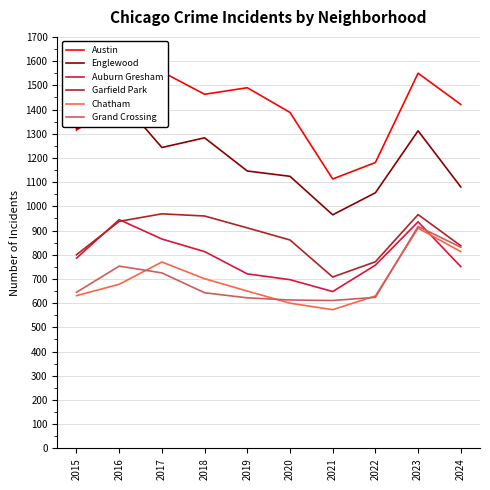

What is the difference between the Garfield Park values at 2023 and 2019?

55